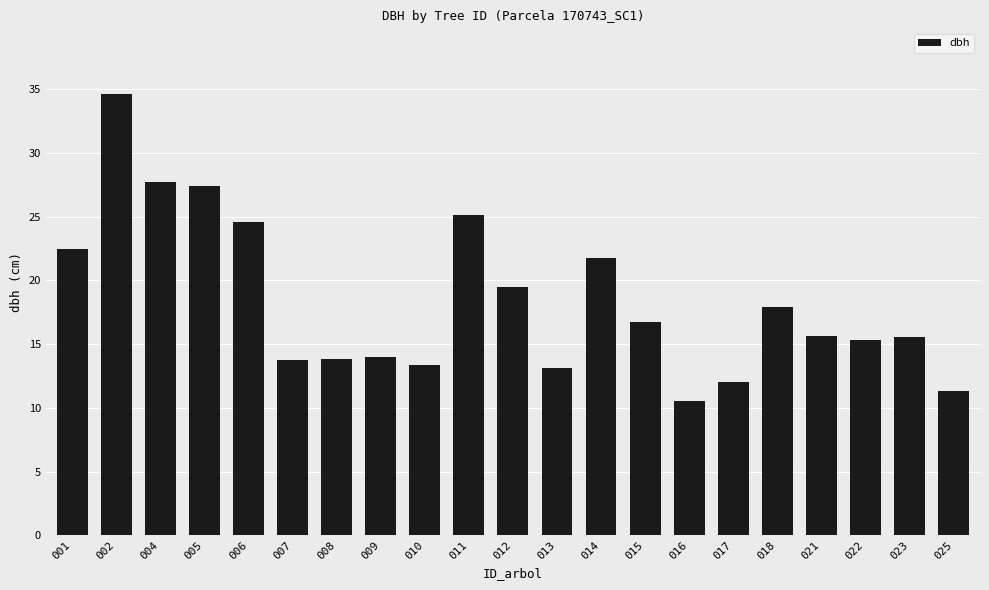

Which has a higher value, 013 or 017?

013